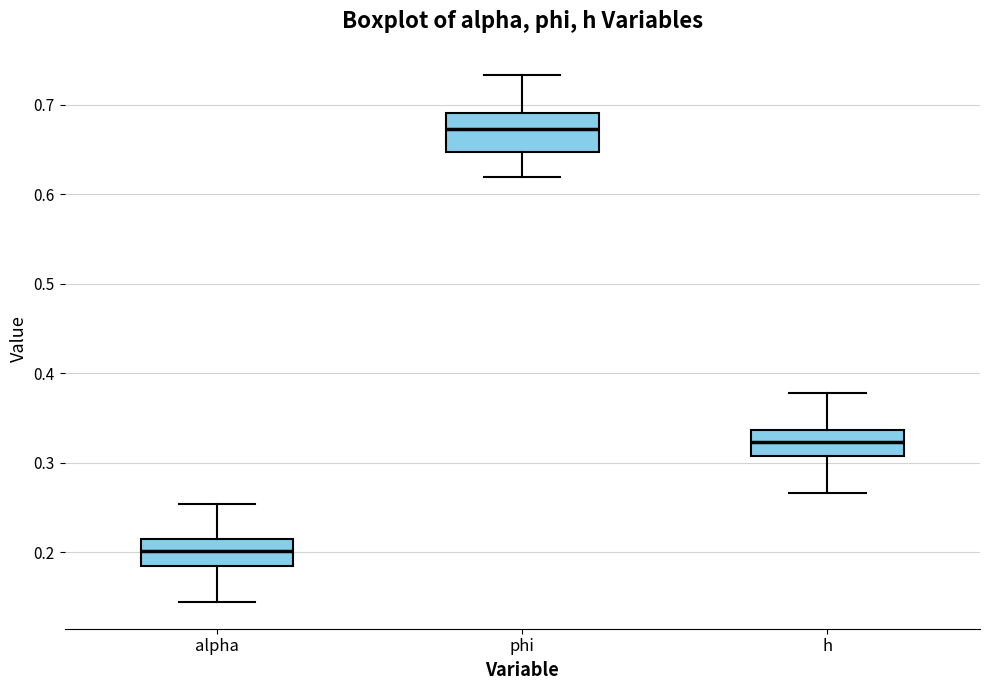

Which box has the lowest median line?

alpha